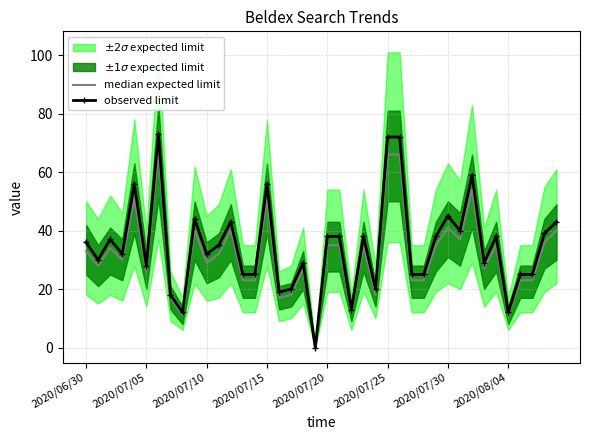

How many lines are shown in the chart?

2